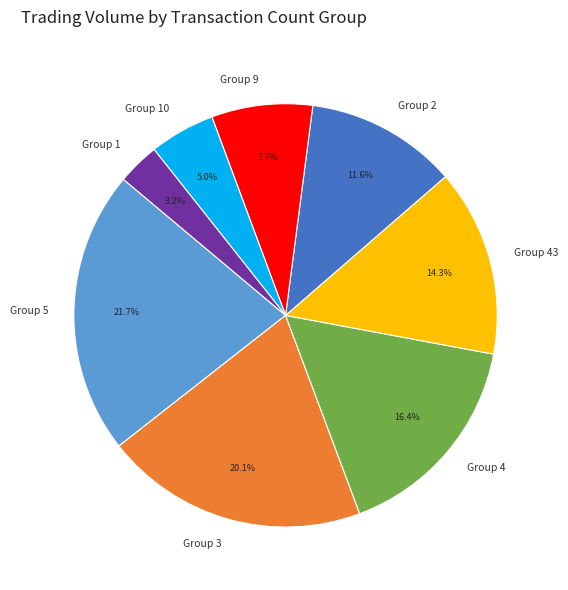

Does any single category account for the majority?

No